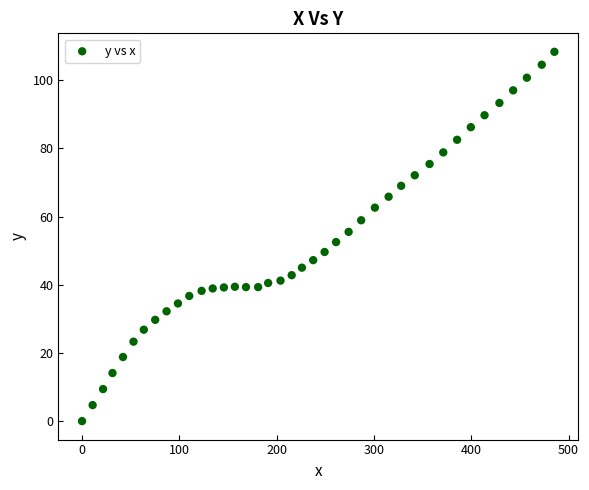

What is the range of X values (max minus min)?

485.5